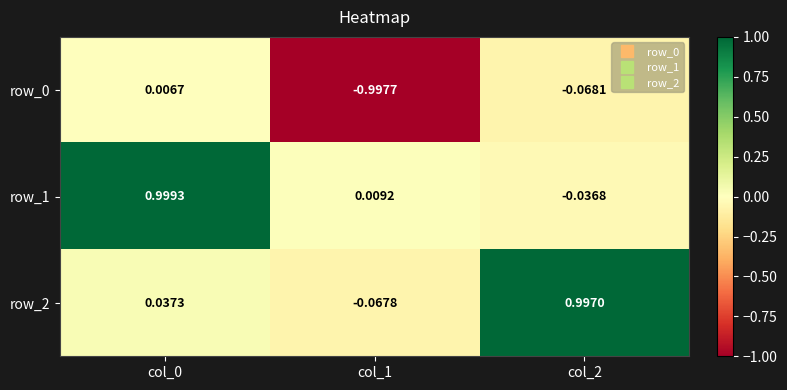

Is the value of row_2 at col_2 greater than the value of row_1 at col_0?

No